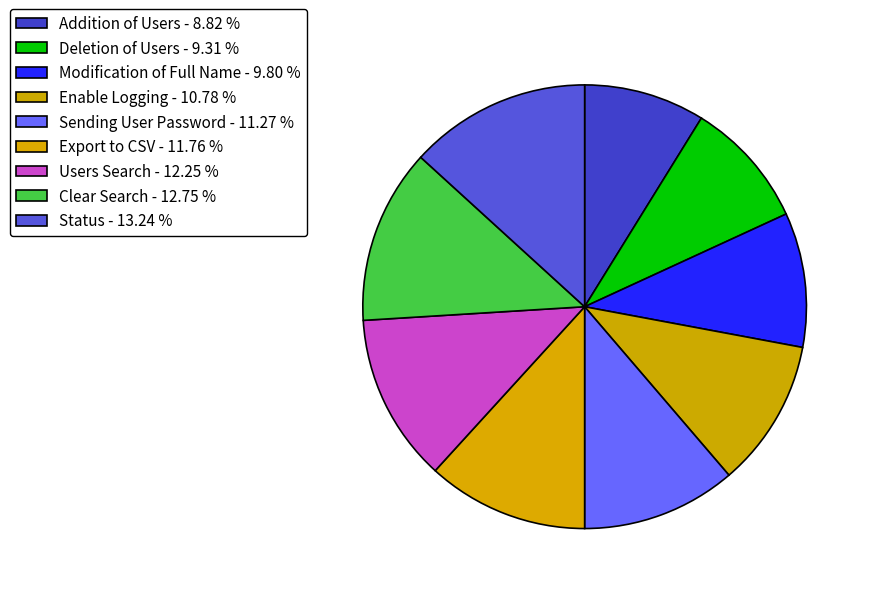

Count the number of slices in the pie.

9